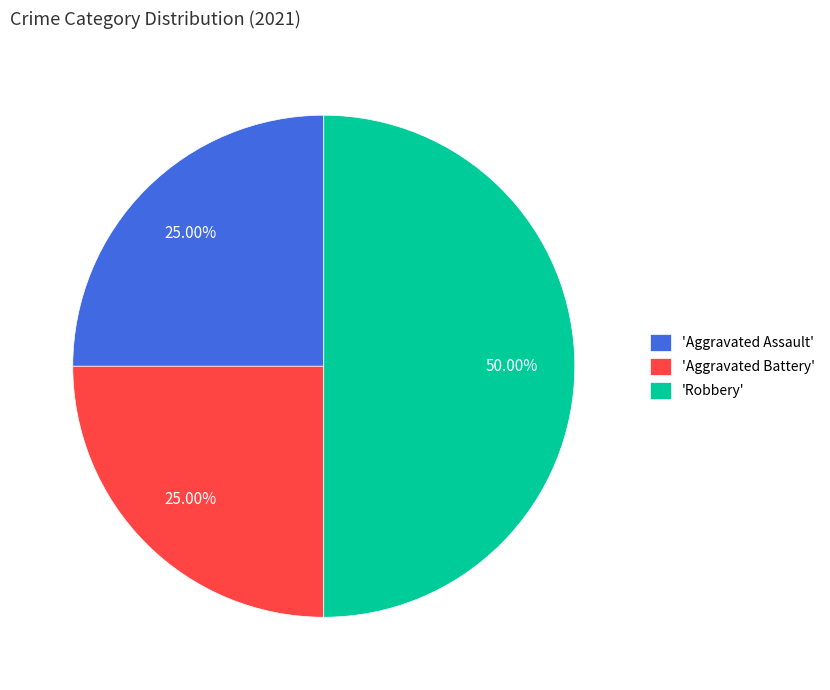

To the nearest percent, what is the average slice percentage?

33%